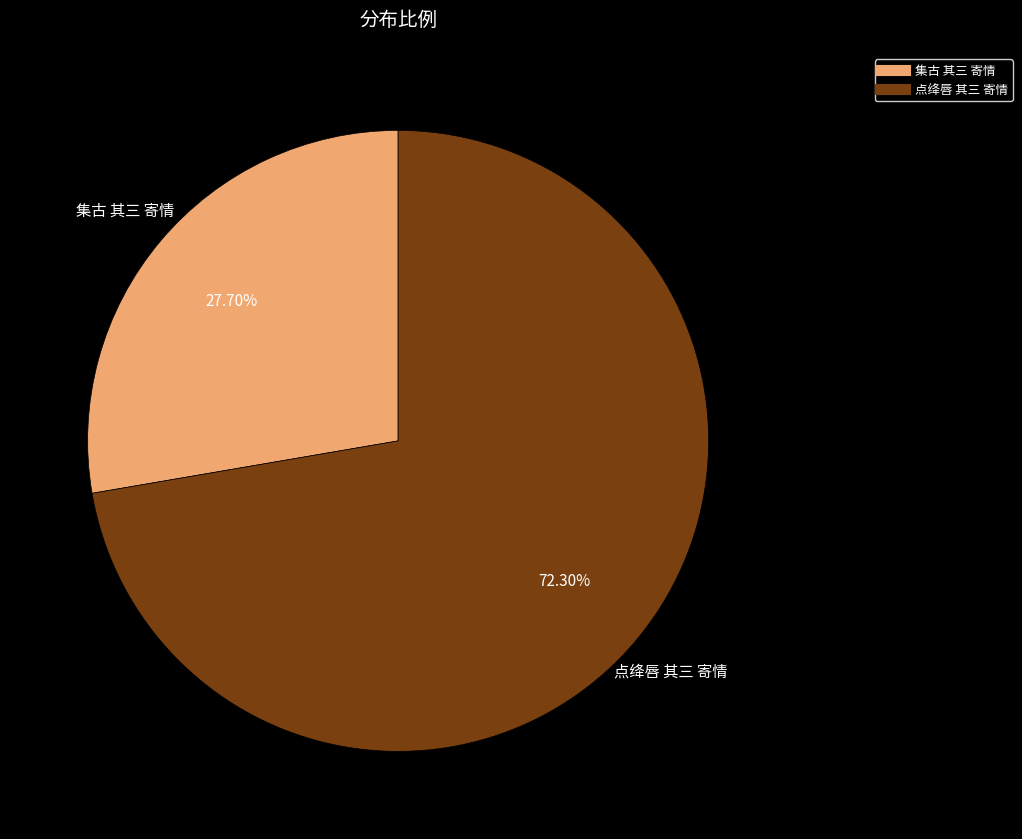

Is it true that 集古 其三 寄情 is 28% of the pie?

True